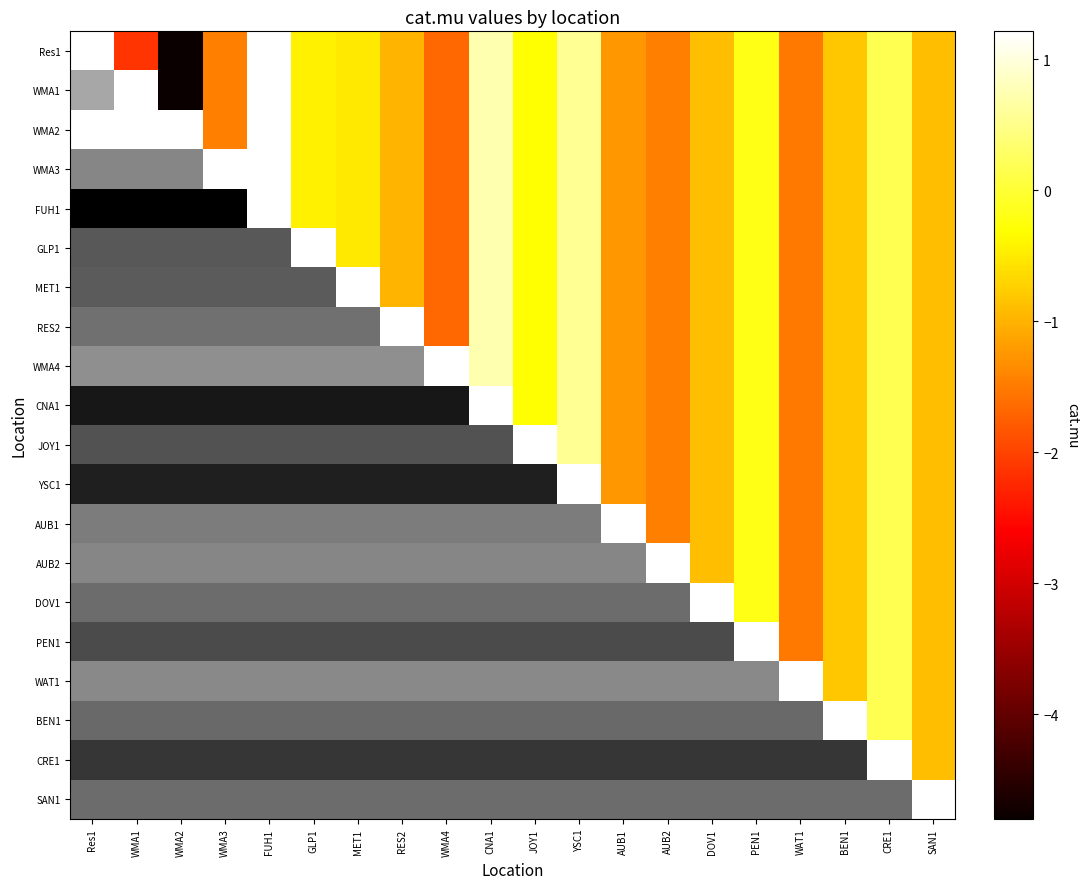

Which has a higher value, RES2 or PEN1?

PEN1